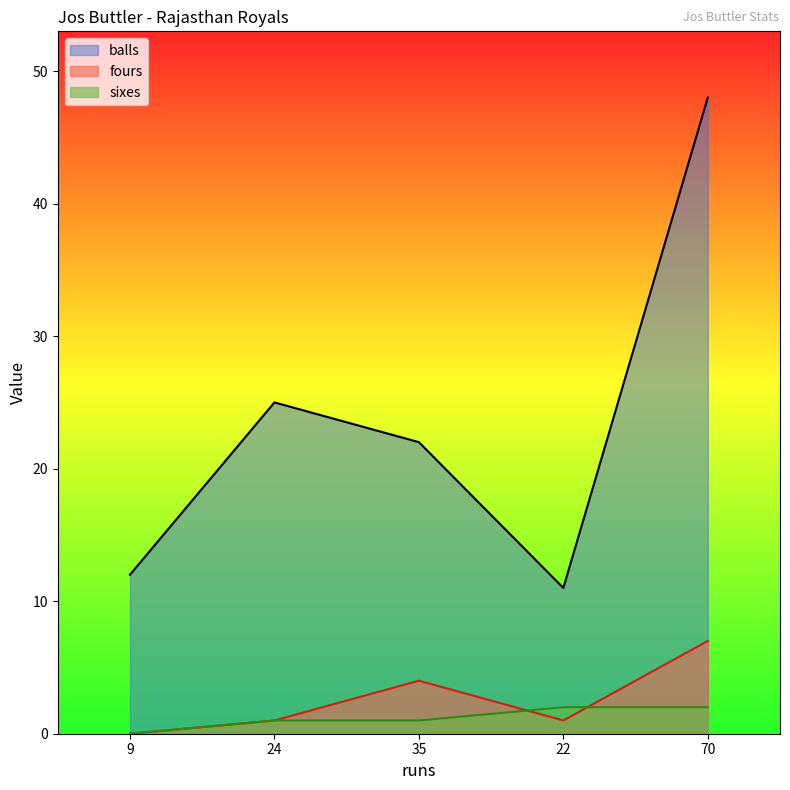

Is the value of fours at 22 greater than the value of balls at 9?

No